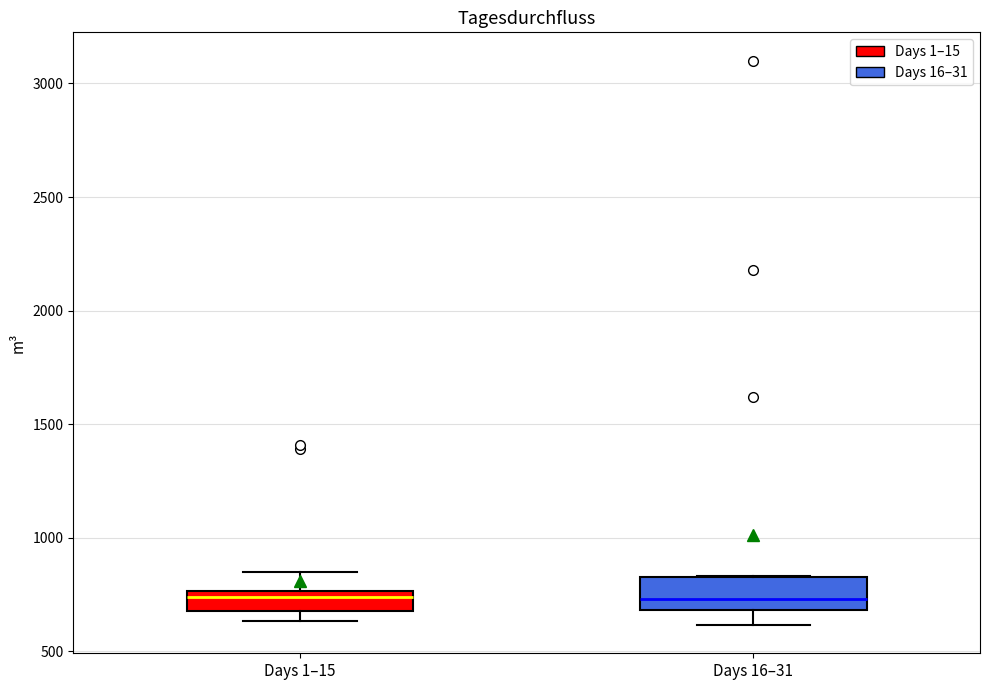

Which box is the tallest, from its lower edge to its upper edge?

Days 16–31